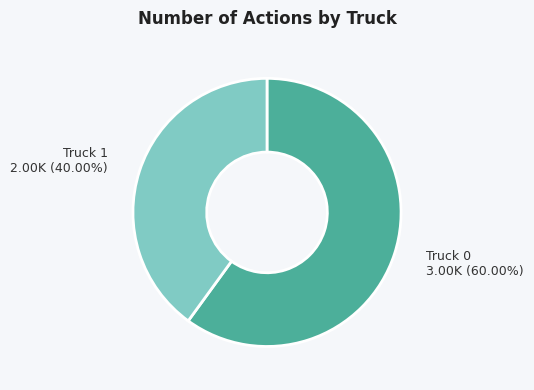

To the nearest percent, what percentage of the pie is Truck 0?

60%